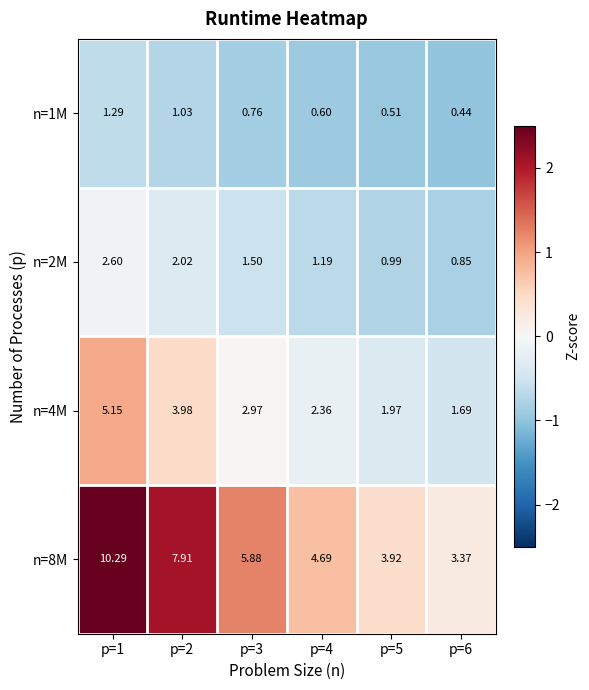

At how many categories does at least one series exceed 1?

6